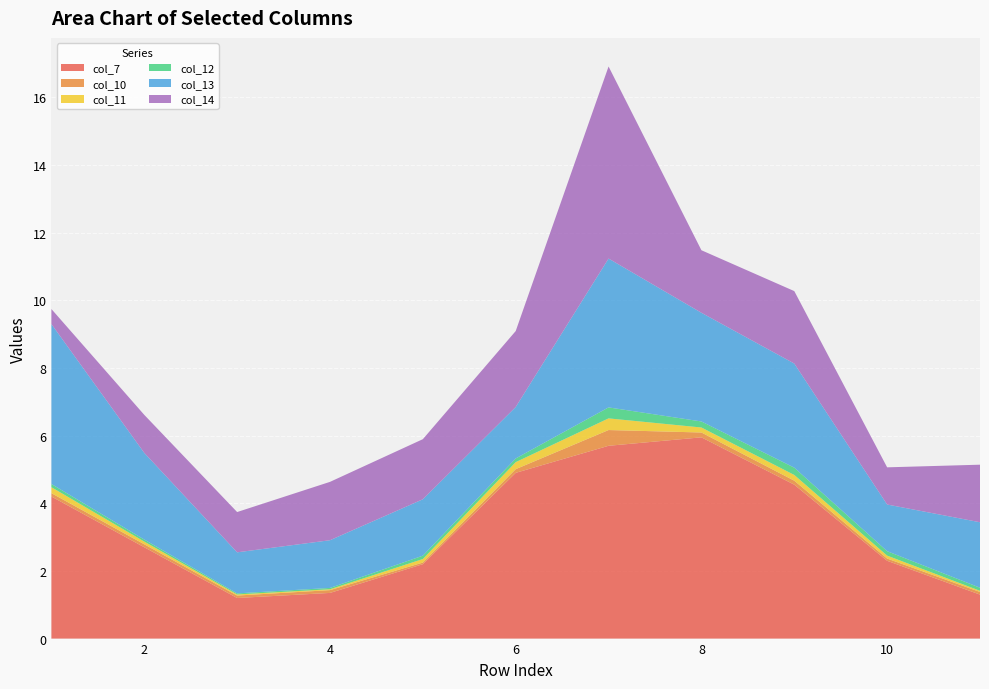

Reading left to right, transcribe all the data shown in this chart.

col_7: 4.2	2.7	1.2	1.4	2.2	4.9	5.7	6.0	4.5	2.3	1.3
col_10: 0.1	0.1	0.1	0.1	0.0	0.1	0.5	0.1	0.1	0.1	0.1
col_11: 0.2	0.1	0.0	0.0	0.1	0.2	0.3	0.1	0.2	0.1	0.0
col_12: 0.1	0.1	0.0	0.0	0.1	0.1	0.3	0.2	0.2	0.1	0.1
col_13: 4.7	2.6	1.2	1.4	1.7	1.5	4.4	3.2	3.1	1.4	1.9
col_14: 0.4	1.1	1.2	1.7	1.8	2.2	5.7	1.8	2.1	1.1	1.7